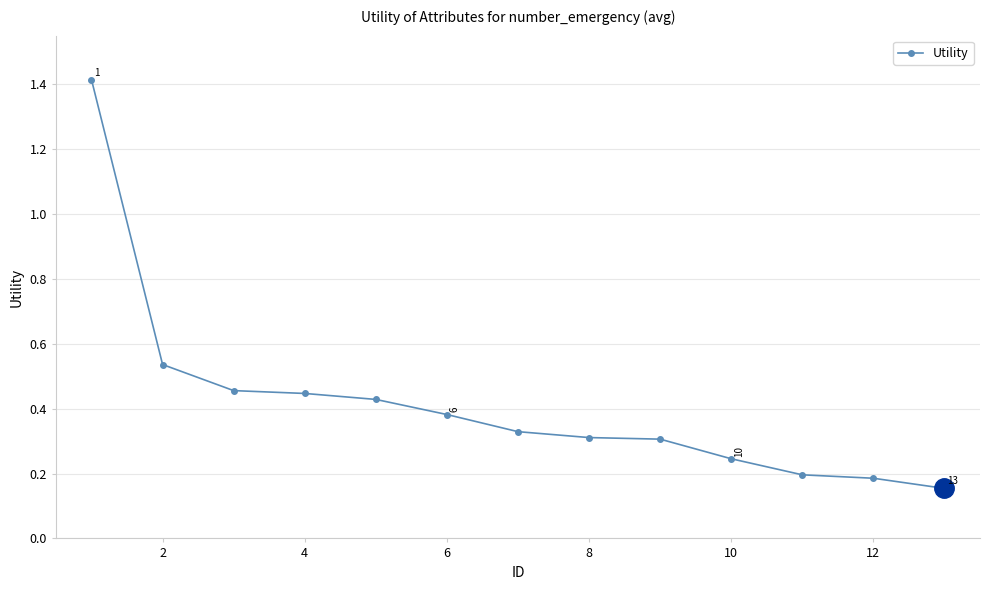

What is the difference between the maximum and minimum values?

1.3